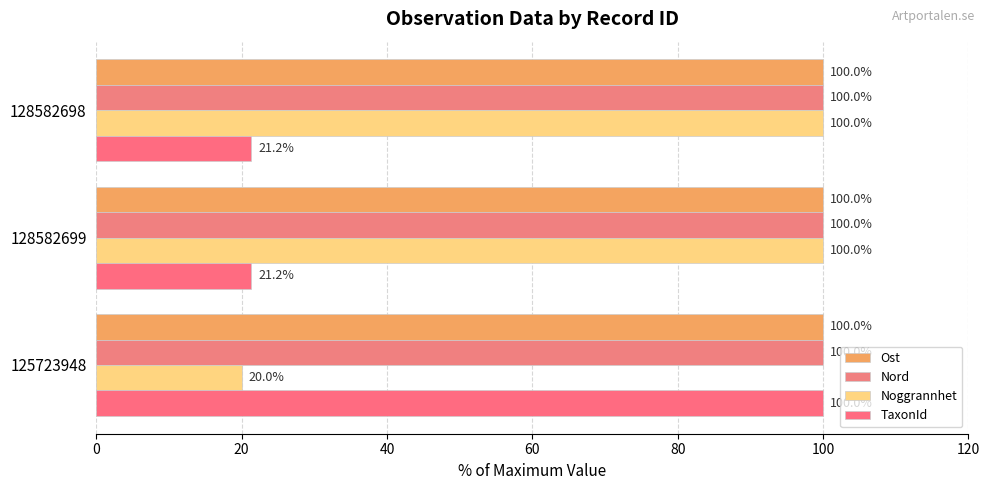

Count the number of data series in this chart.

4